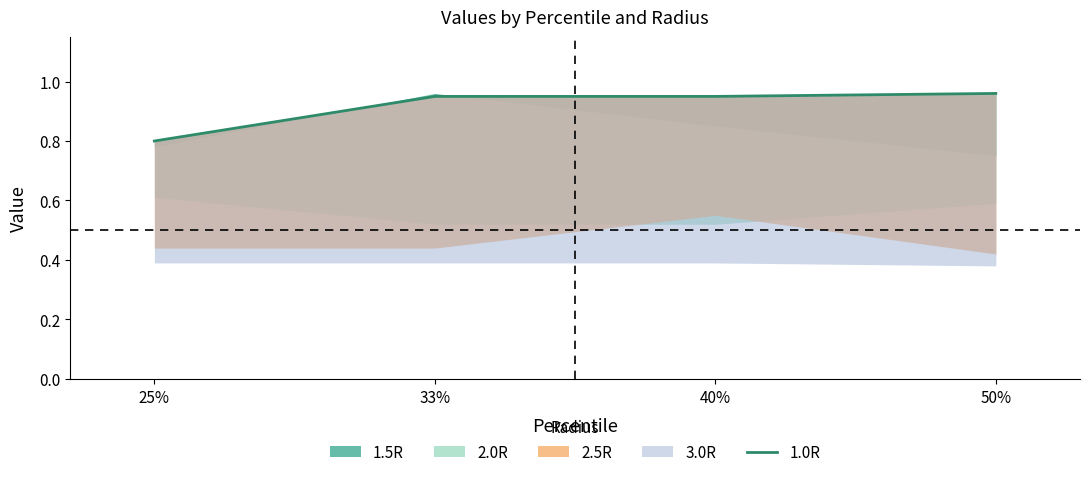

Reading left to right, list all the values displayed in this chart.

25%=0.8	33%=0.9	40%=0.9	50%=1.0